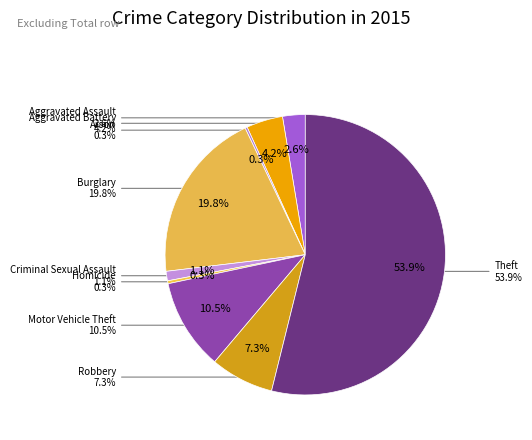

What percentage is the Theft slice, to the nearest percent?

54%